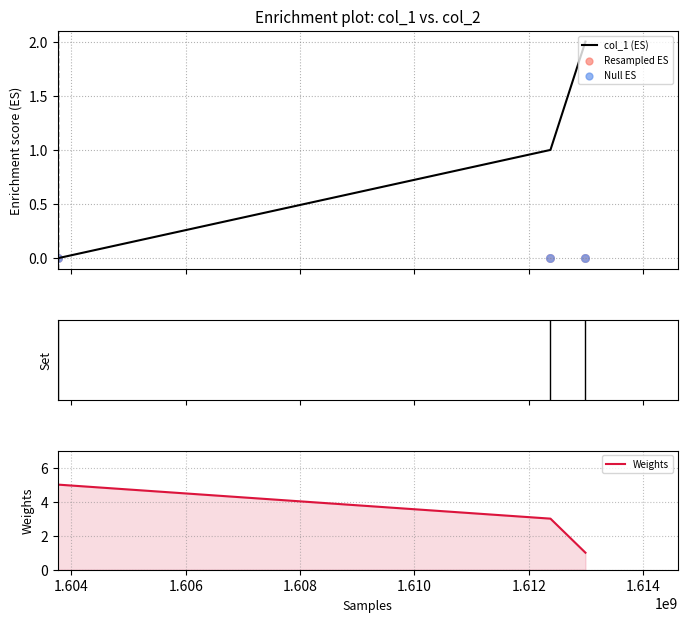

What are all the series names shown in the legend?

col_1 (ES), Resampled ES, Null ES, Weights